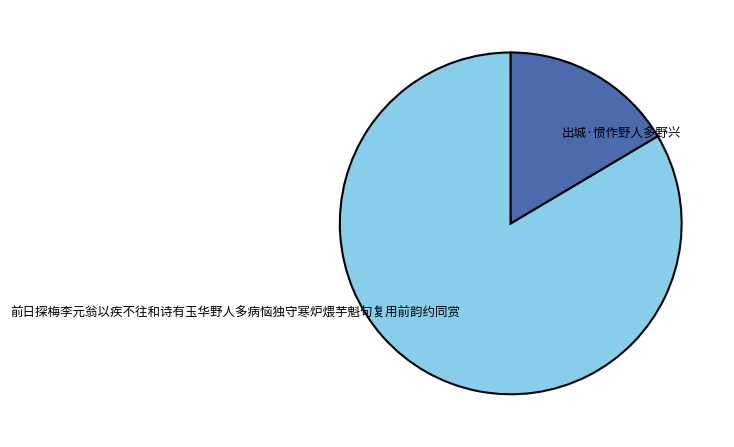

Combined, do 出城·惯作野人多野兴 and 前日探梅李元翁以疾不往和诗有玉华野人多病恼独守寒炉煨芋魁句复用前韵约同赏 account for over 50%?

Yes